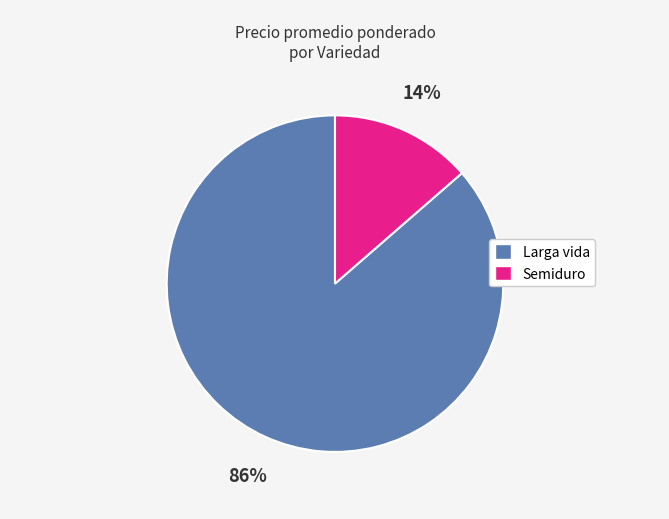

Do Semiduro and Larga vida together represent more than half of the pie?

Yes